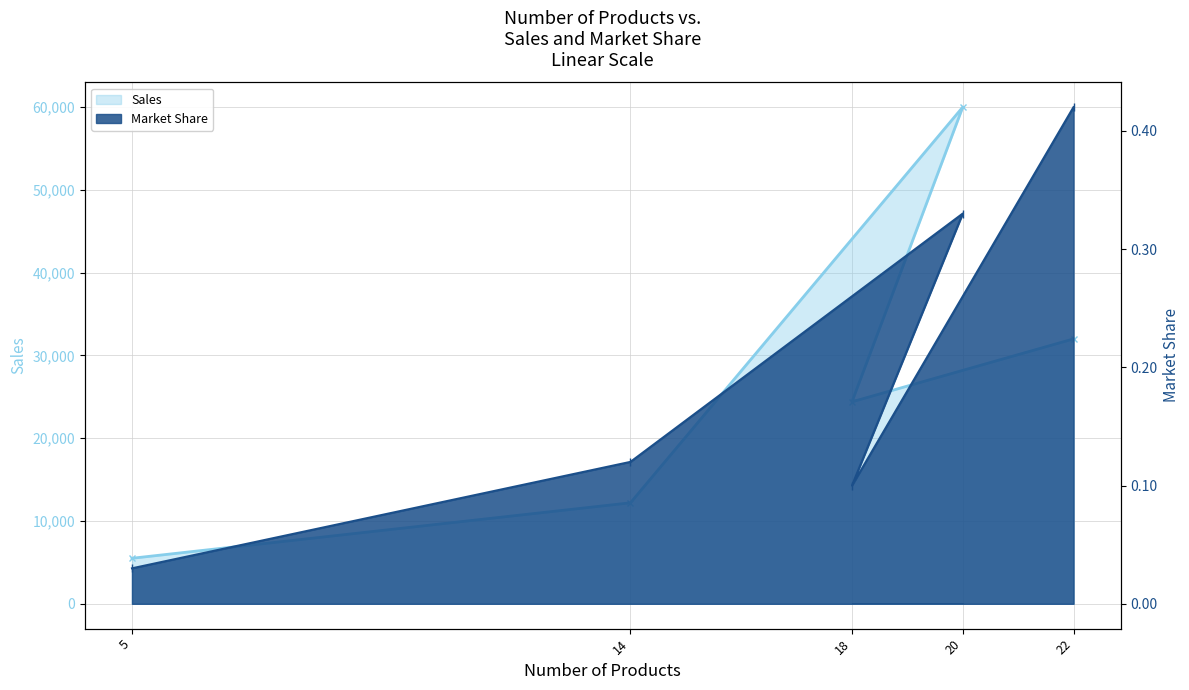

Which series changed the most between 14 and 20?

Sales